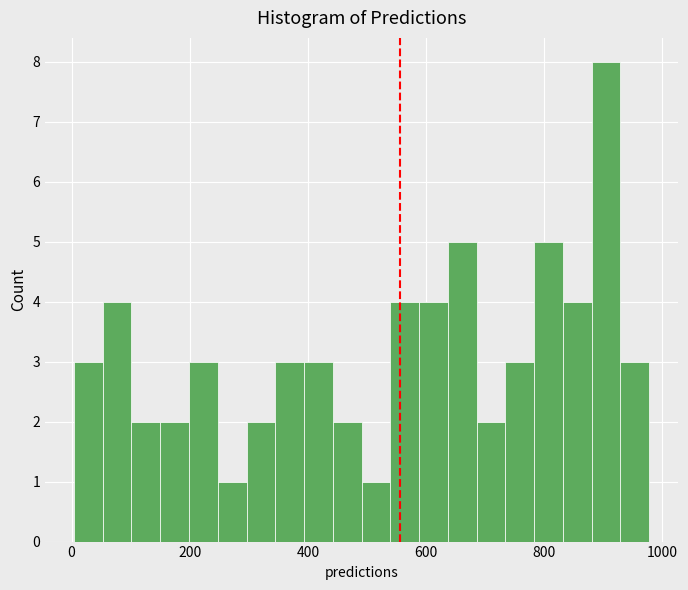

Around what value on the x-axis is the tallest bar? Give the approximate position of its centre, as read against the axis.

900